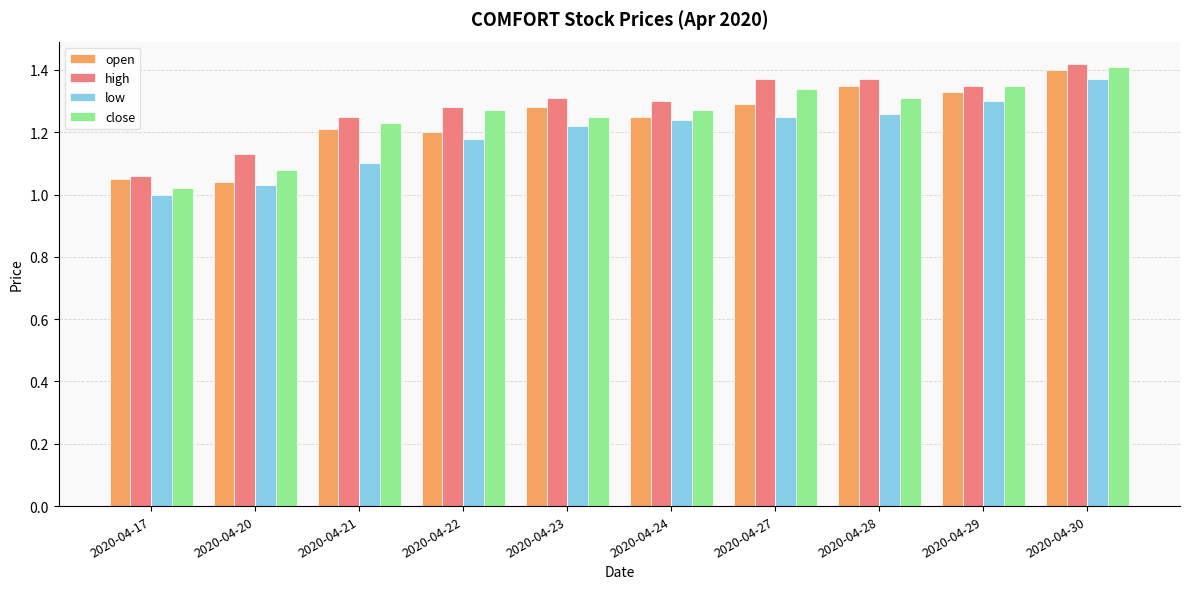

At which category does the chart reach its peak across all series?

2020-04-30